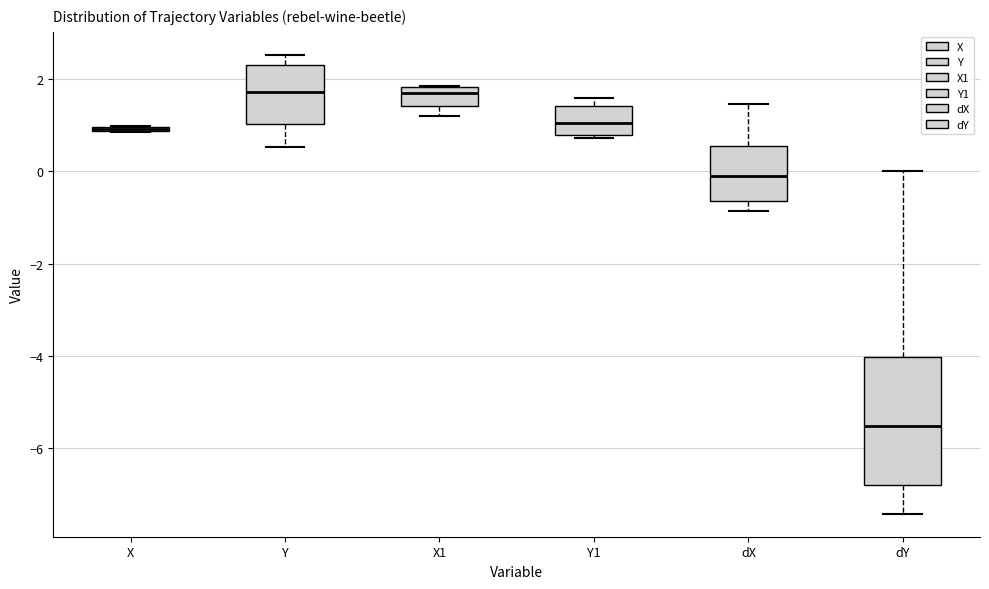

Where is the lower edge of the box for X on the y-axis? The values are not printed on the chart, so give them approximately, as read against the axis.

0.8